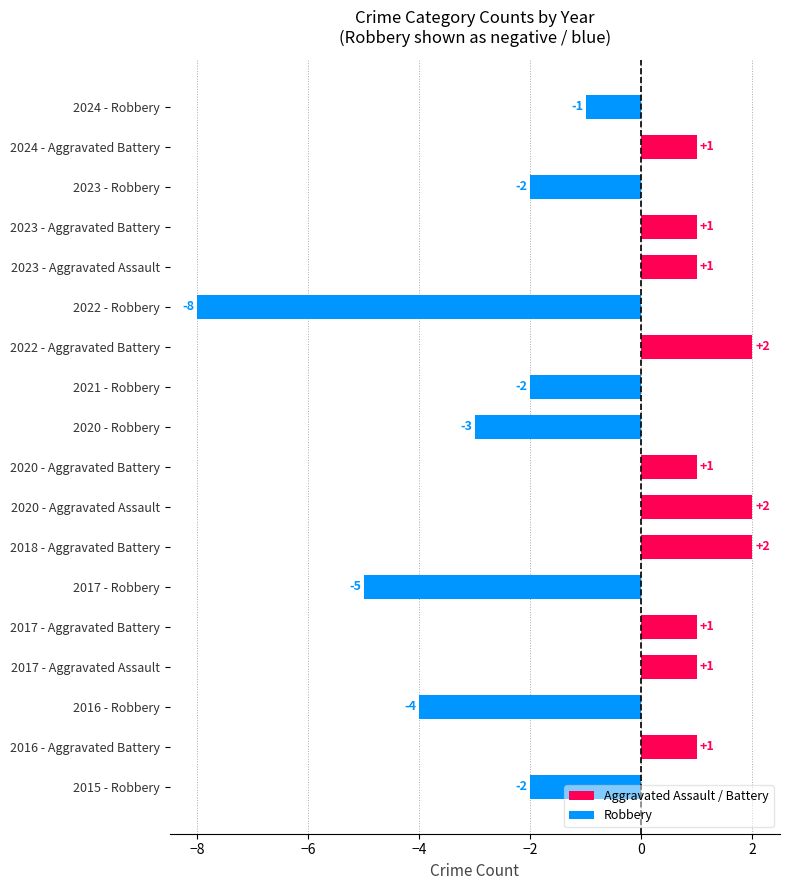

What is the difference between the second highest and minimum values?

10